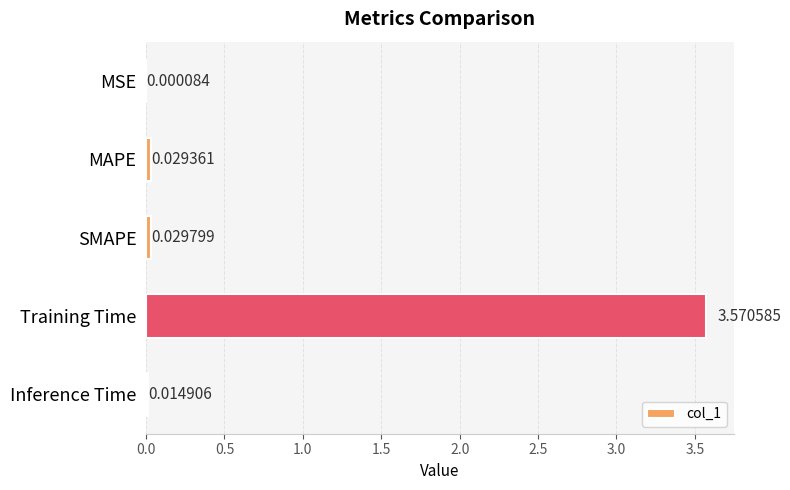

Are the bars horizontal?

Yes